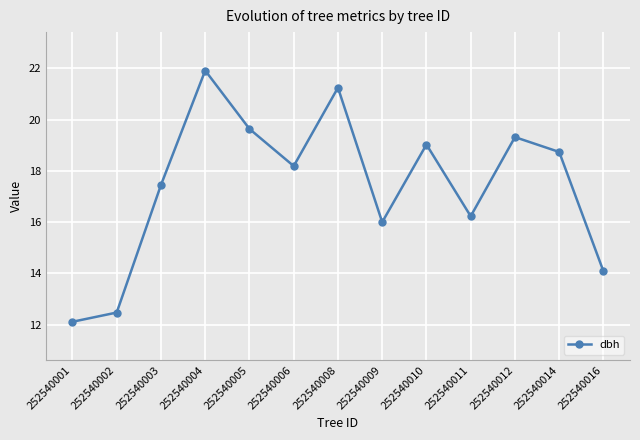

Where does the data first go above 18?

252540004